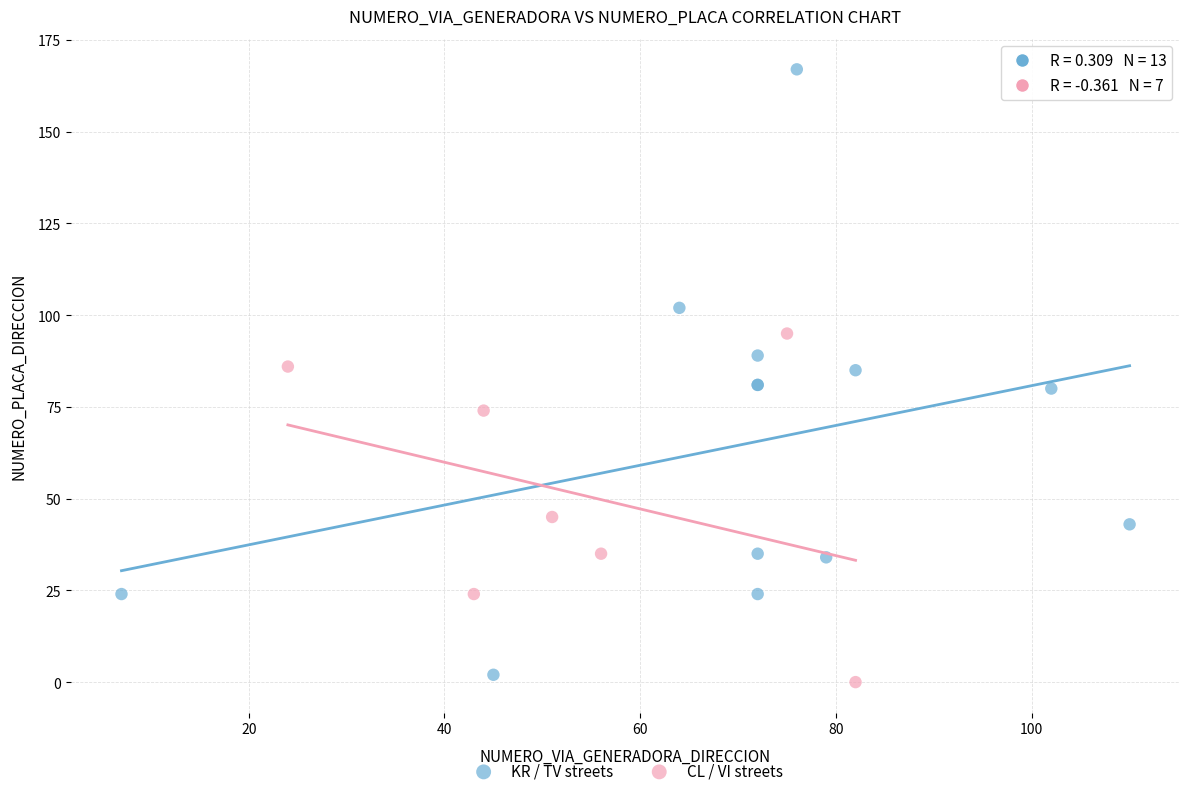

Which series reaches the maximum Y coordinate?

KR / TV streets